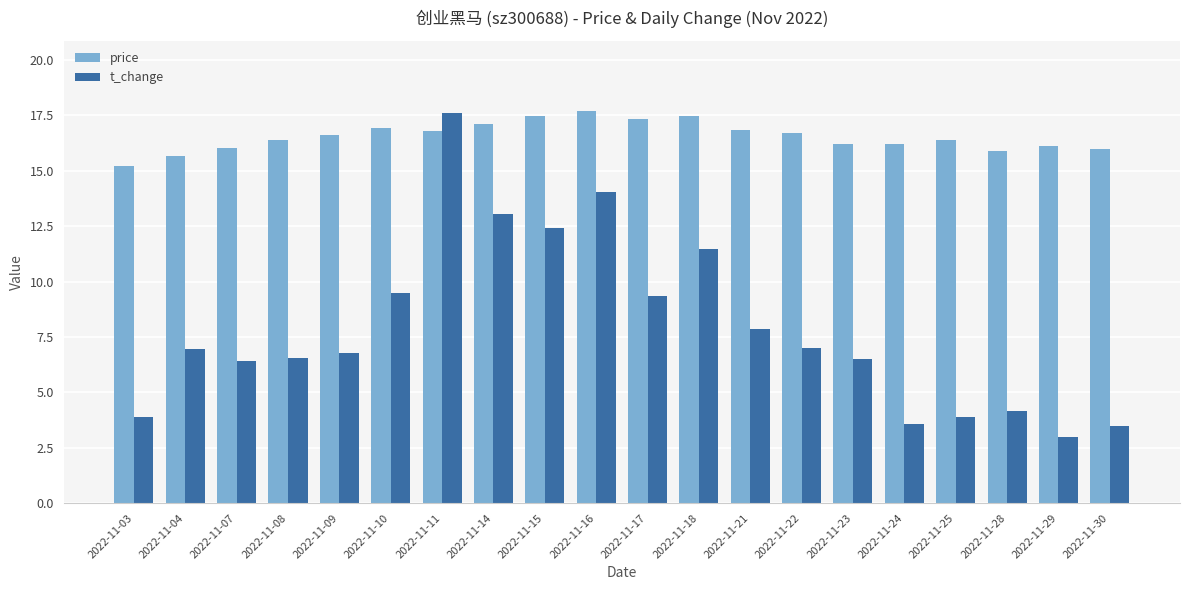

The price series shows 16.7 at 2022-11-22. True or false?

True